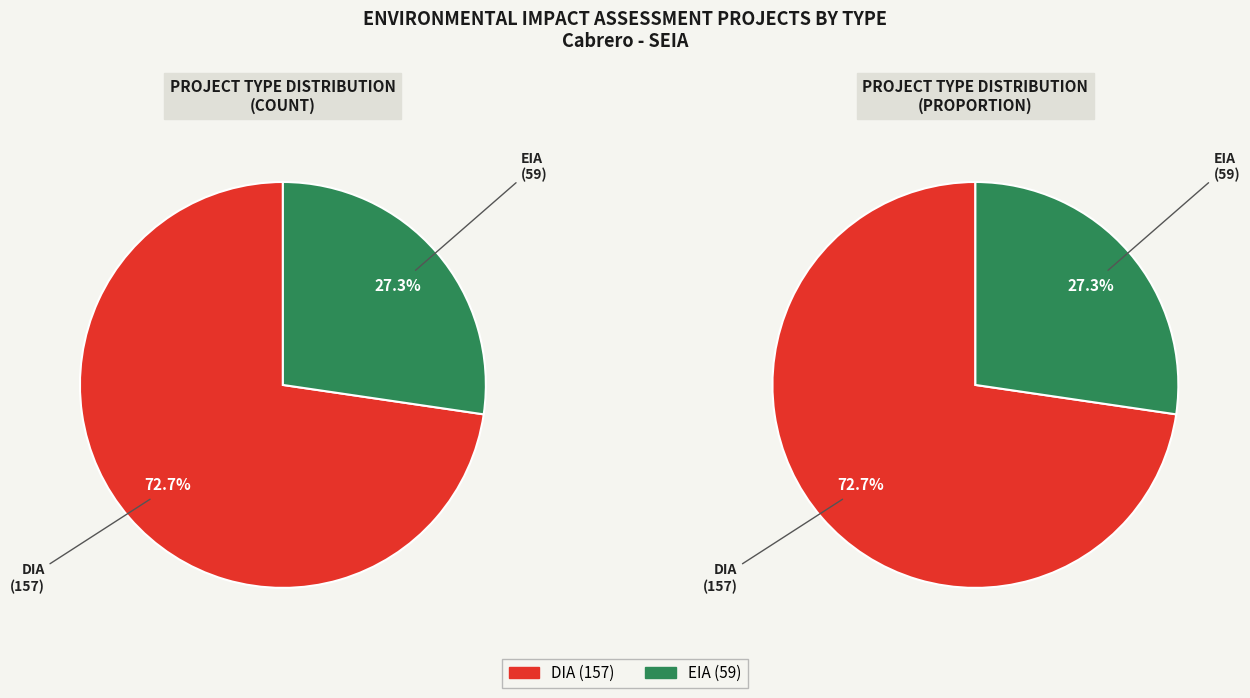

What is the majority slice?

DIA